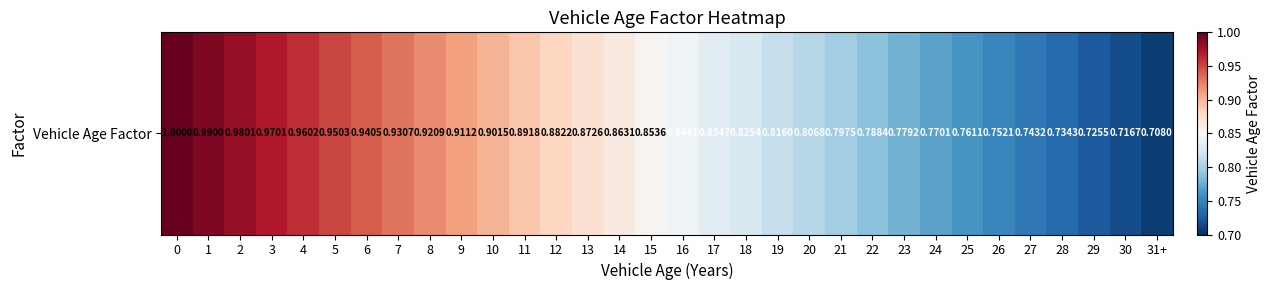

What is the sum of the values at 29 and 19?

1.5